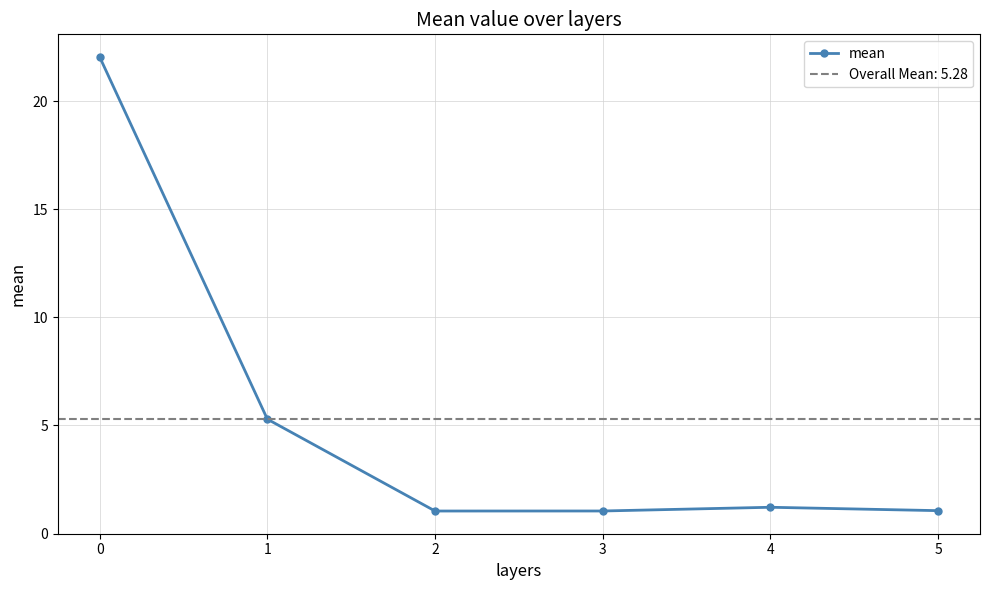

What is the smallest value displayed?

1.0